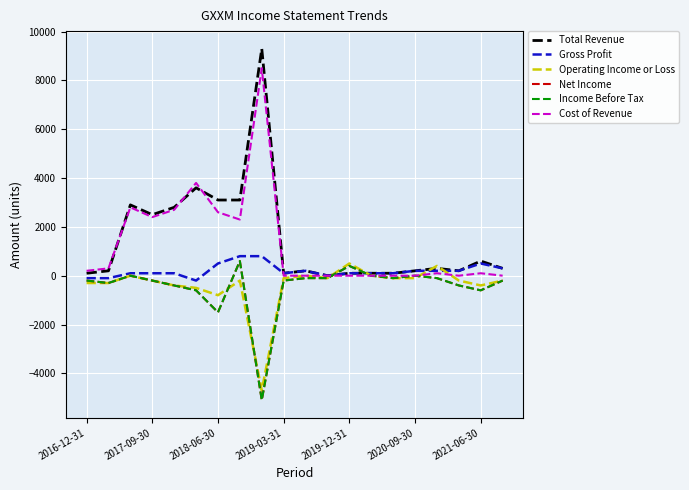

Does the chart display data point markers on the line(s)?

No